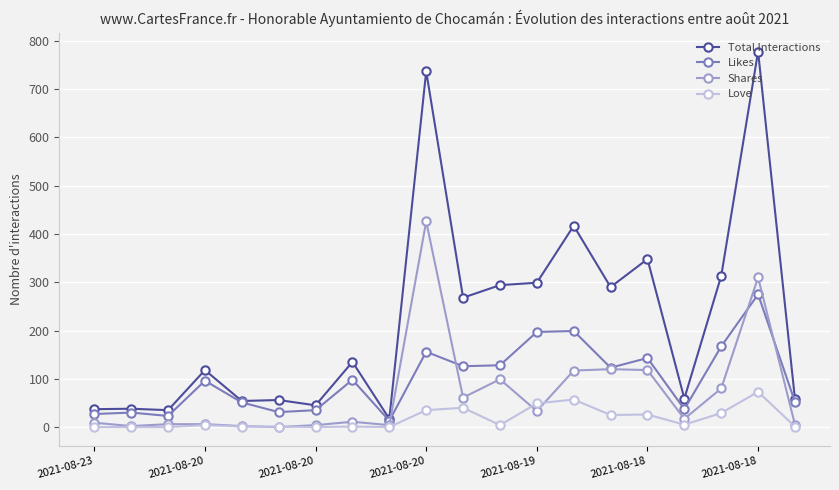

True or false: Love and Likes cross at least once.

False